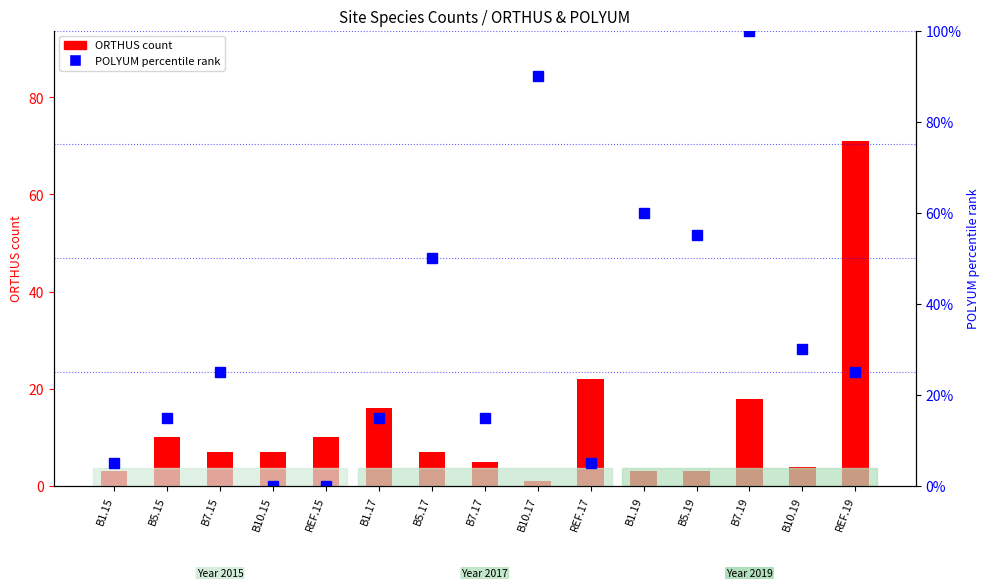

What is the label of the 4th bar from the left?

B10.15